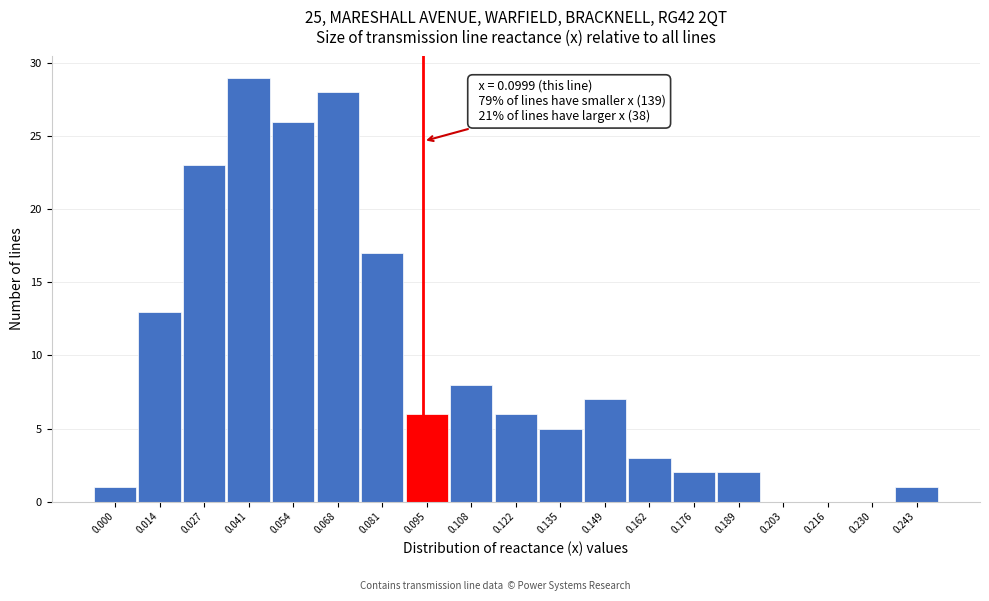

Reading left to right, extract all data points from this chart.

0.000=1	0.014=13	0.027=23	0.041=29	0.054=26	0.068=28	0.081=17	0.095=6	0.108=8	0.122=6	0.135=5	0.149=7	0.162=3	0.176=2	0.189=2	0.203=0	0.216=0	0.230=0	0.243=1